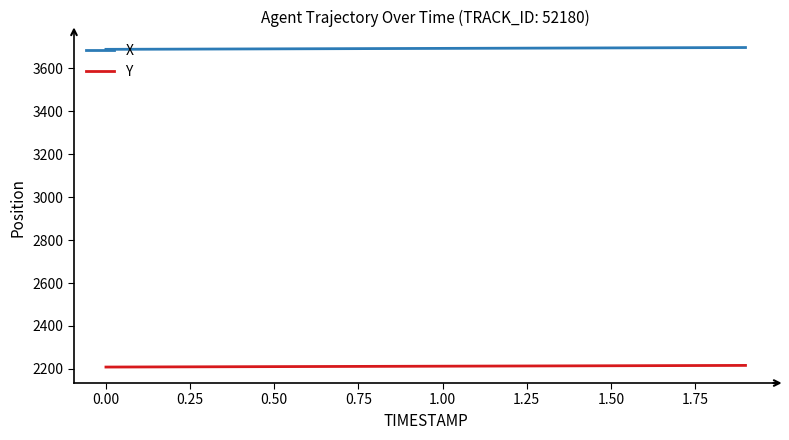

Is this an area chart (filled region under the line)?

No